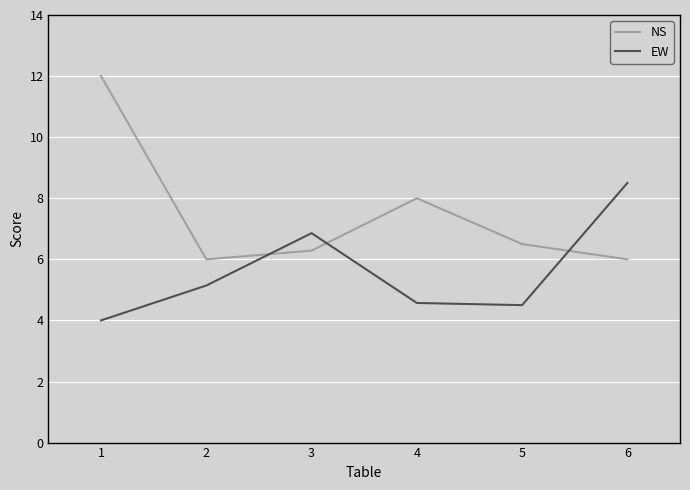

True or false: NS has more than 1 interior local peaks.

False